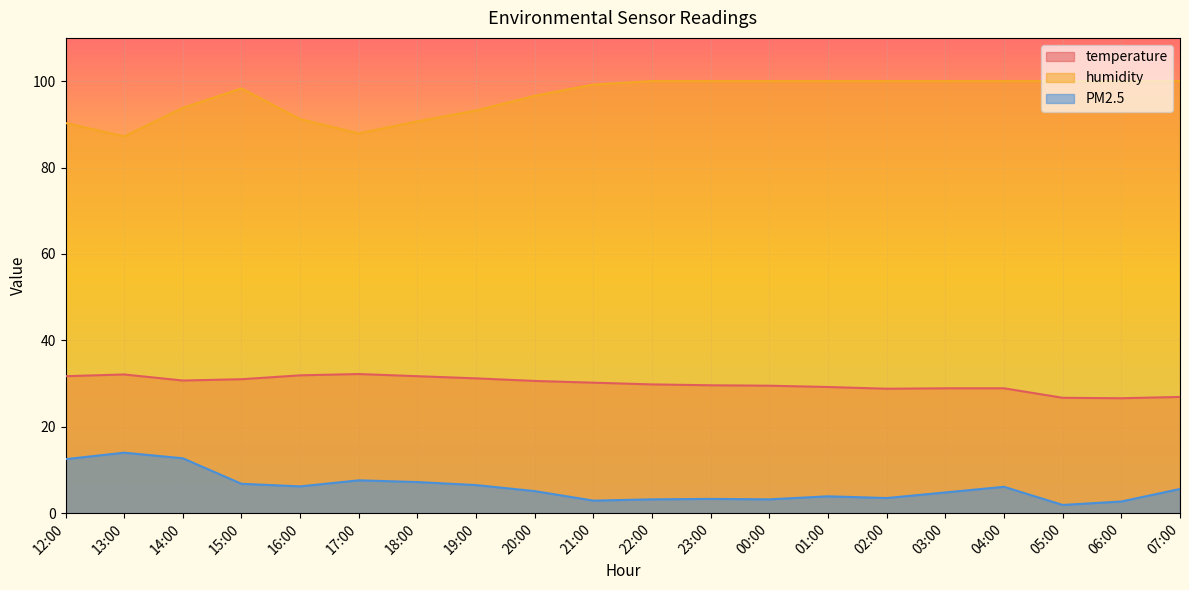

At how many categories does at least one series exceed 8?

20